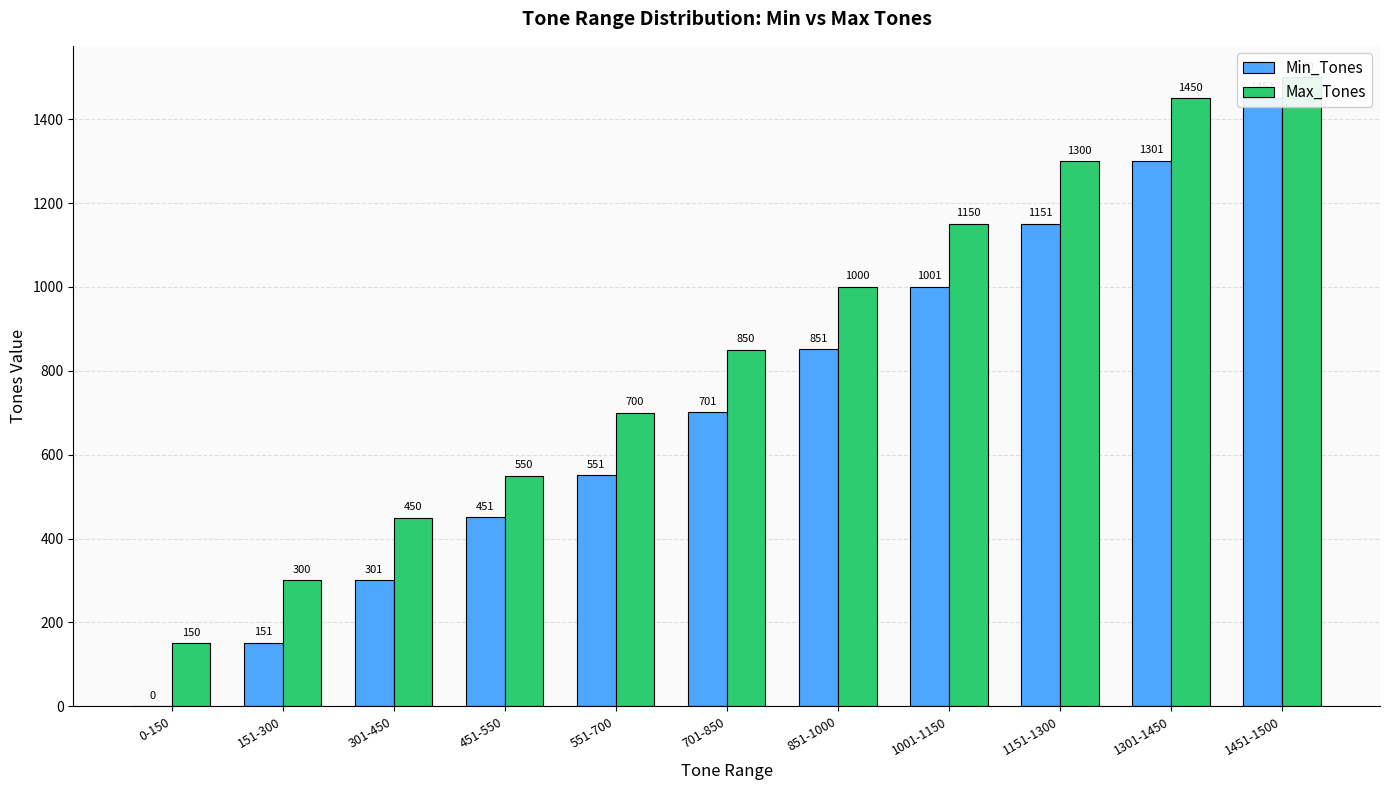

What is the difference between the Min_Tones values at 1301-1450 and 451-550?

850